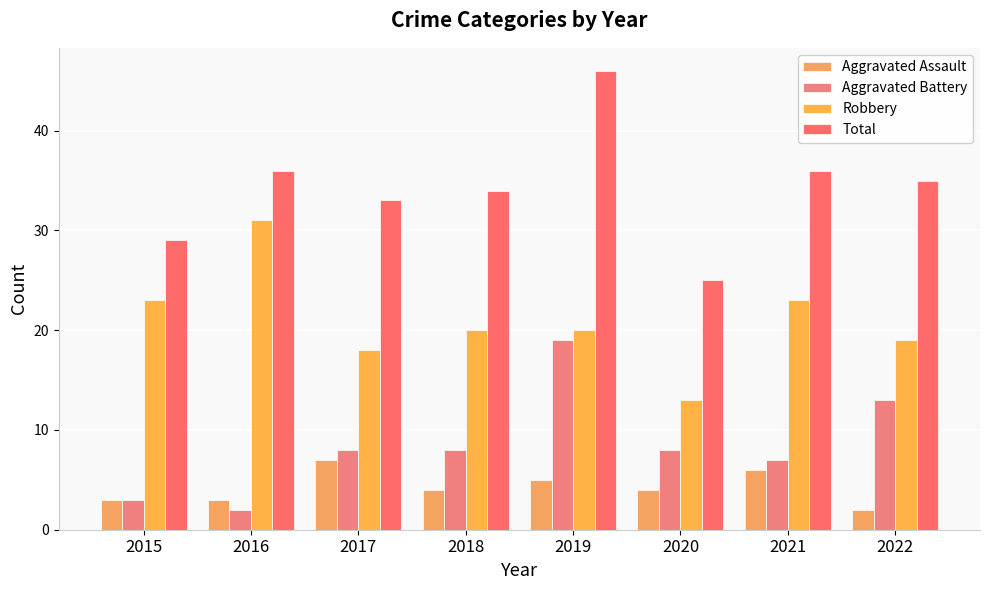

What is the value of the Robbery bar at the 8th from the left?

19